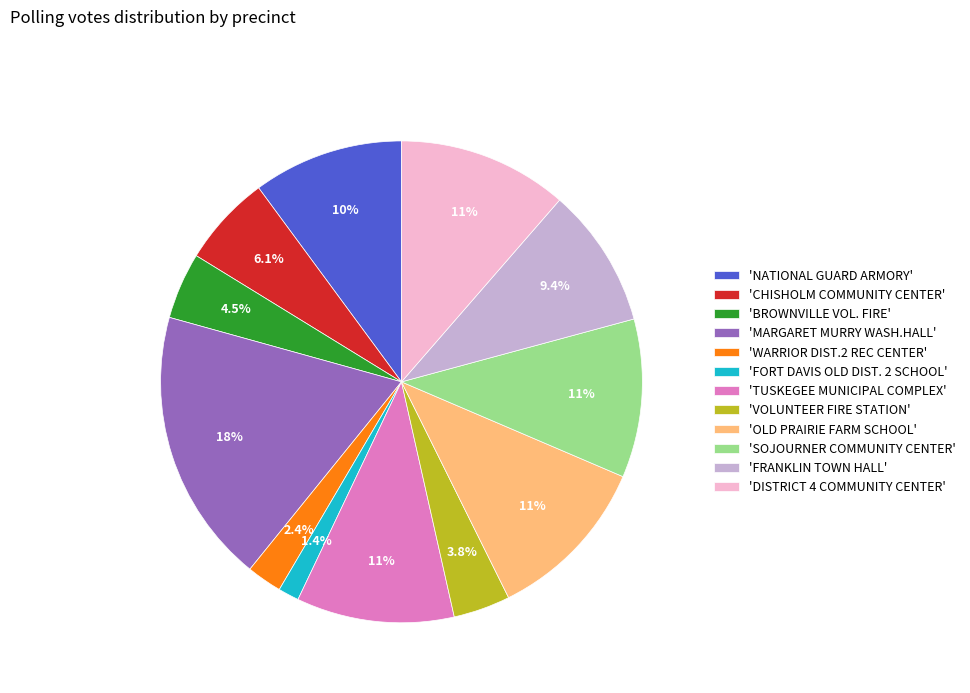

Which category has the smallest portion of the pie?

'FORT DAVIS OLD DIST. 2 SCHOOL'